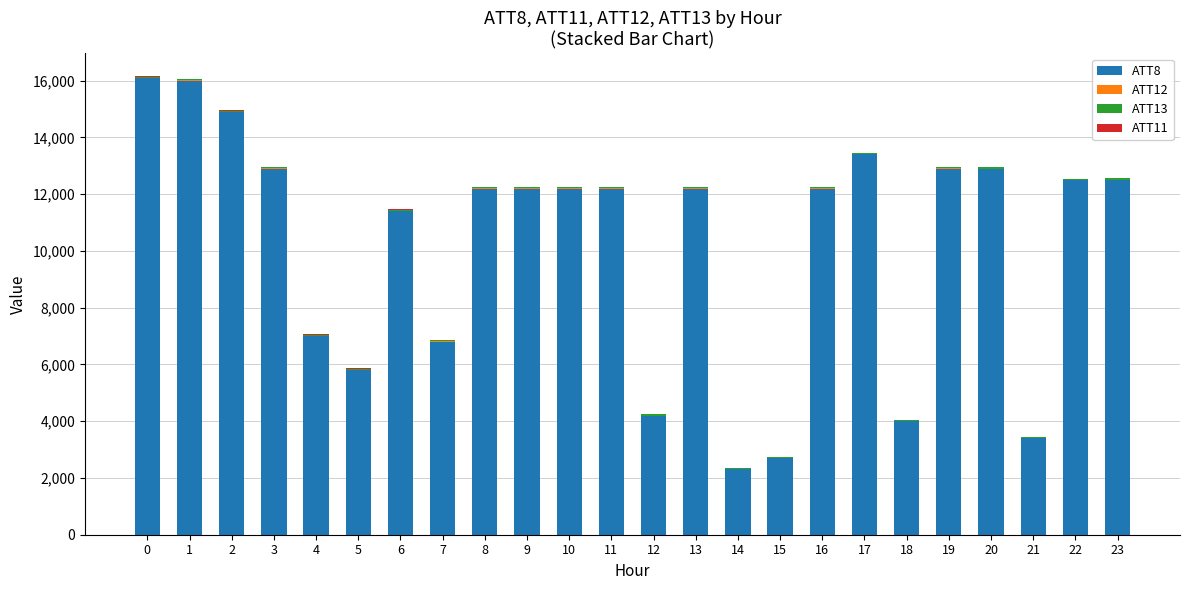

The value of ATT8 at 21 is 2362.8. True or false?

False